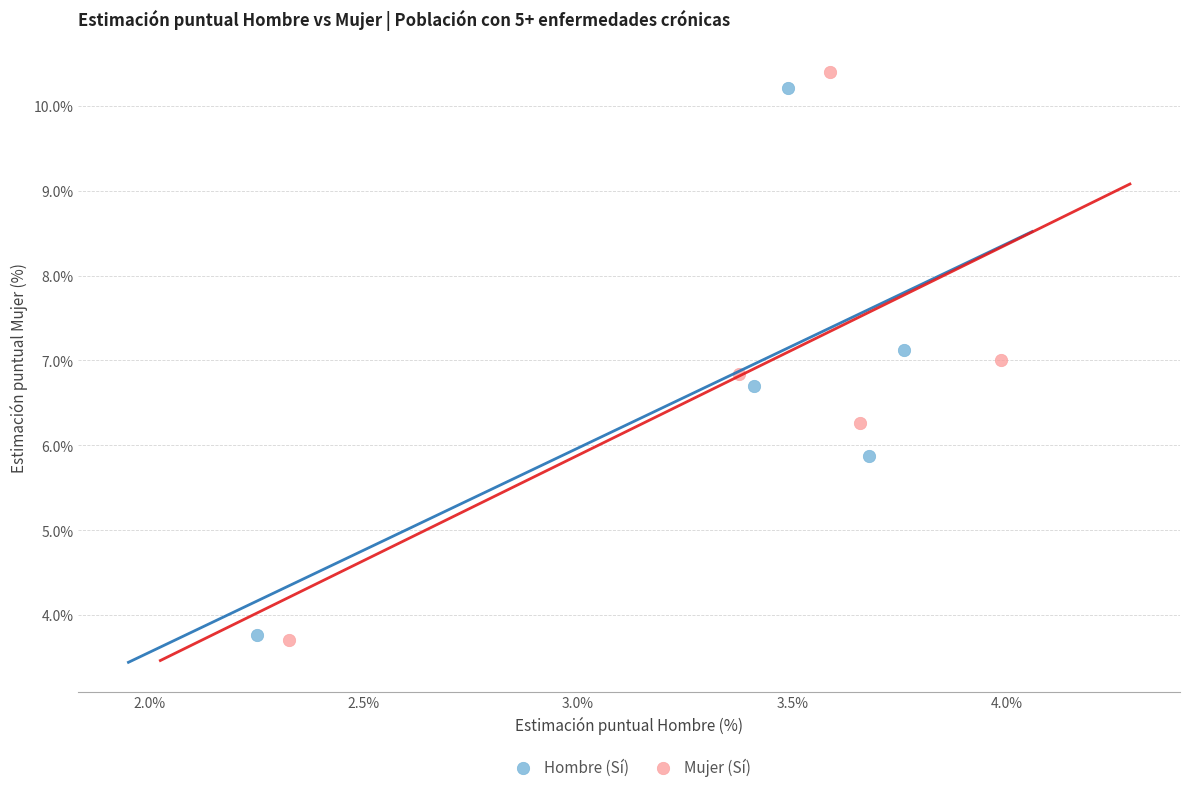

Which series has the largest Y range (max minus min)?

Mujer (Sí)